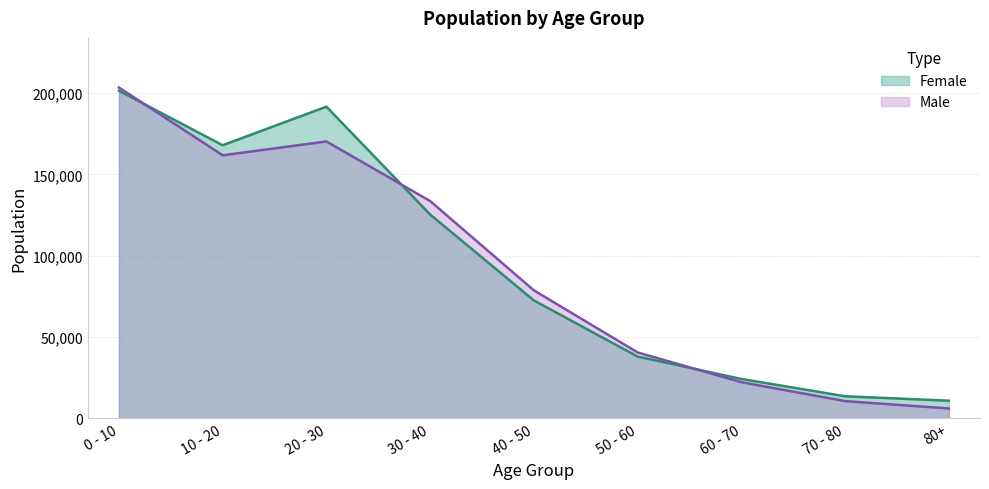

Is it true that Female equals 18116 at 50 - 60?

False